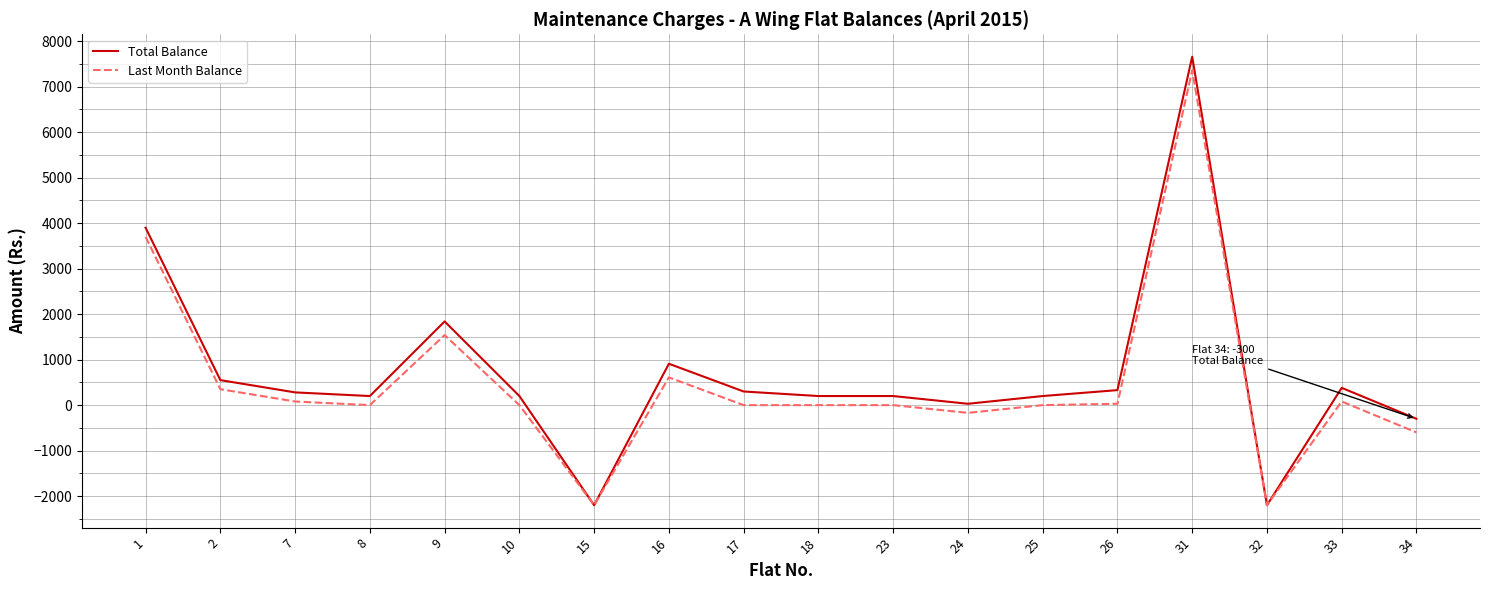

True or false: Last Month Balance has more than 1 points higher than both neighbors.

True